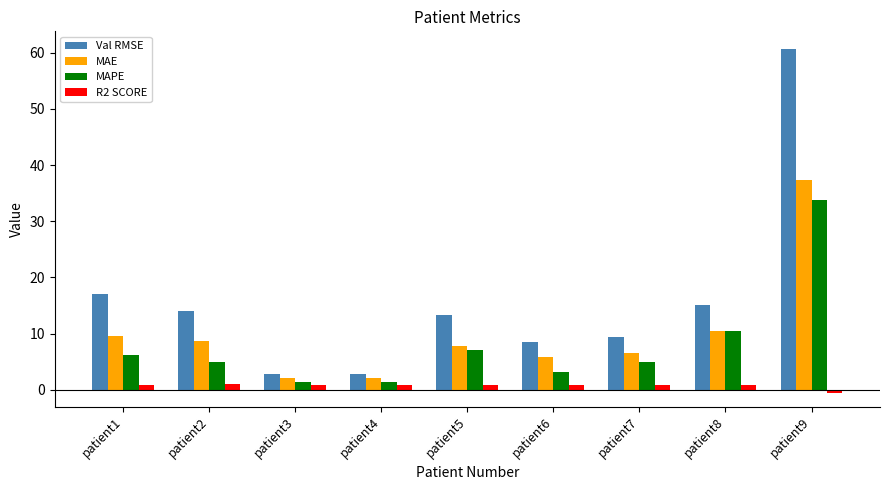

Where is MAE nearest to the value 19?

patient8